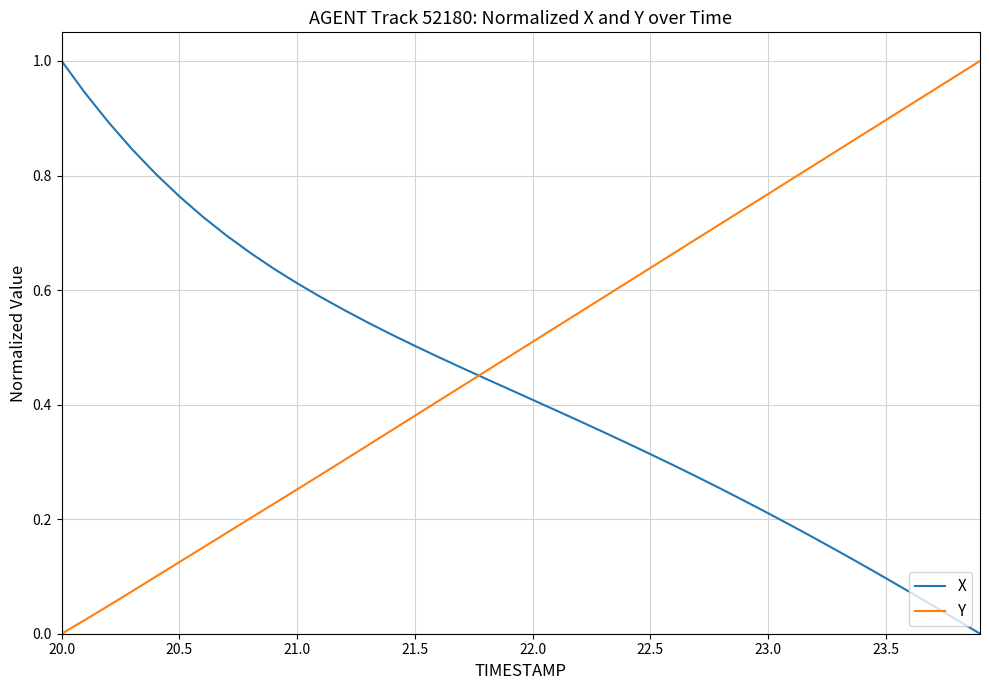

Rank the series by their average value, from highest to lowest.

Y, X